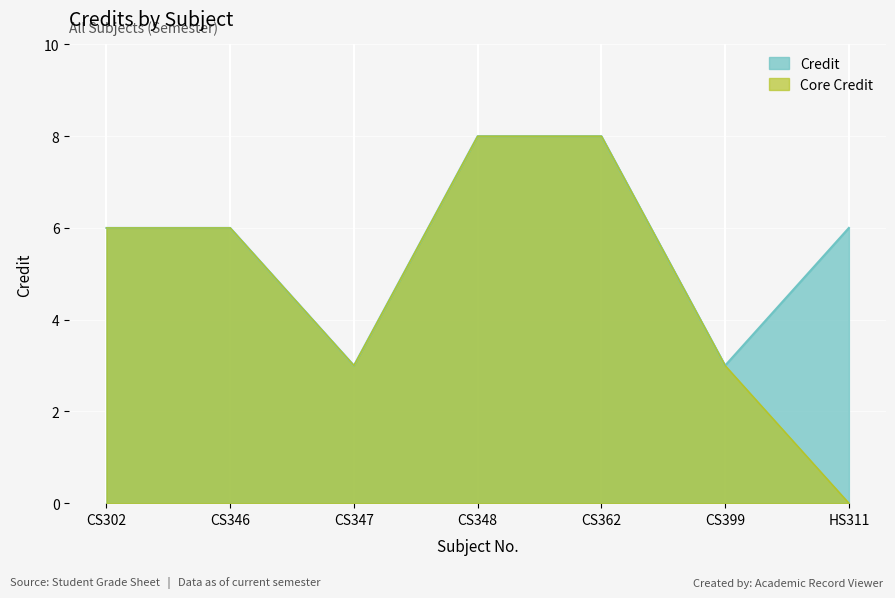

Is it true that the value at CS347 is 4?

False